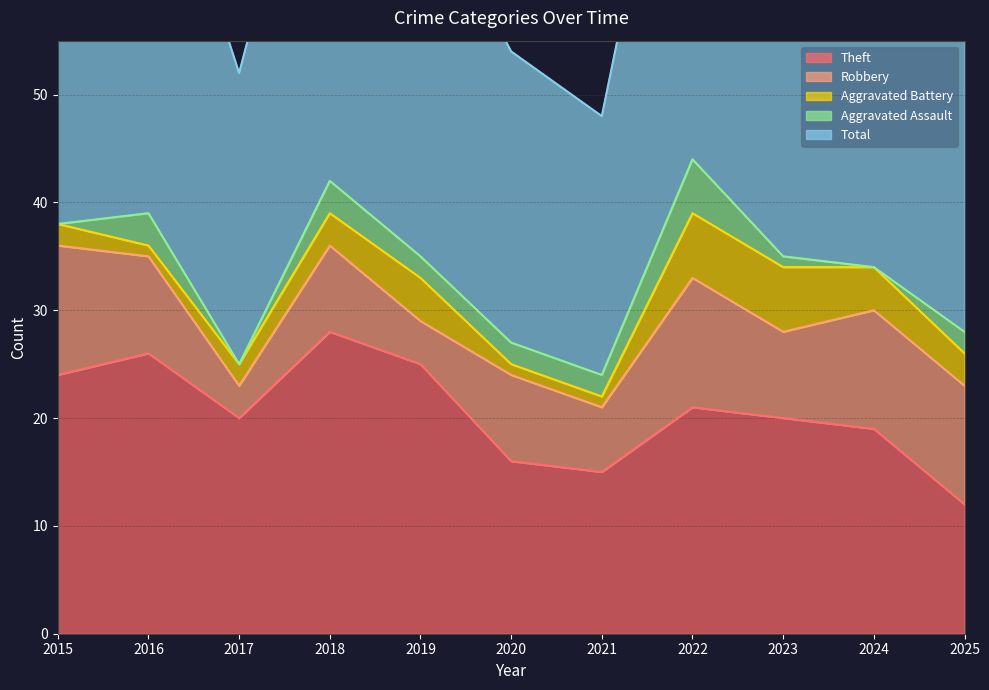

Reading left to right, transcribe all the data shown in this chart.

Theft: 24	26	20	28	25	16	15	21	20	19	12
Robbery: 12	9	3	8	4	8	6	12	8	11	11
Aggravated Battery: 2	1	2	3	4	1	1	6	6	4	3
Aggravated Assault: 0	3	0	3	2	2	2	5	1	0	2
Total: 38	39	27	42	35	27	24	45	37	34	28